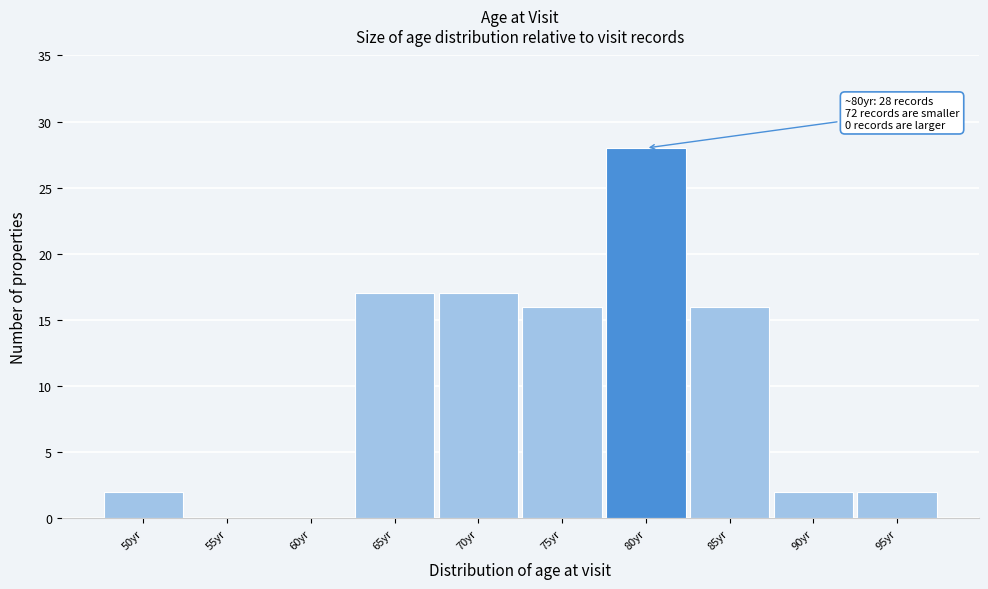

Reading left to right, what are all the values shown in this chart?

50yr=2	55yr=0	60yr=0	65yr=17	70yr=17	75yr=16	80yr=28	85yr=16	90yr=2	95yr=2